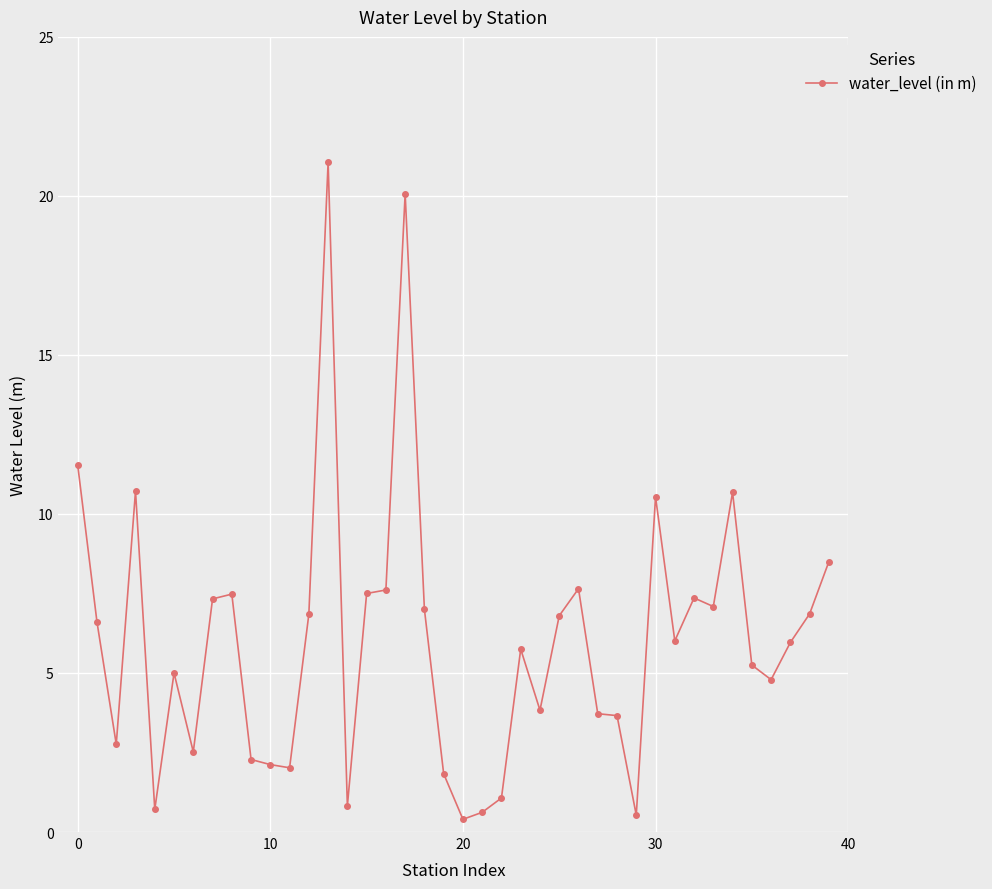

What is the greatest value displayed?

21.1